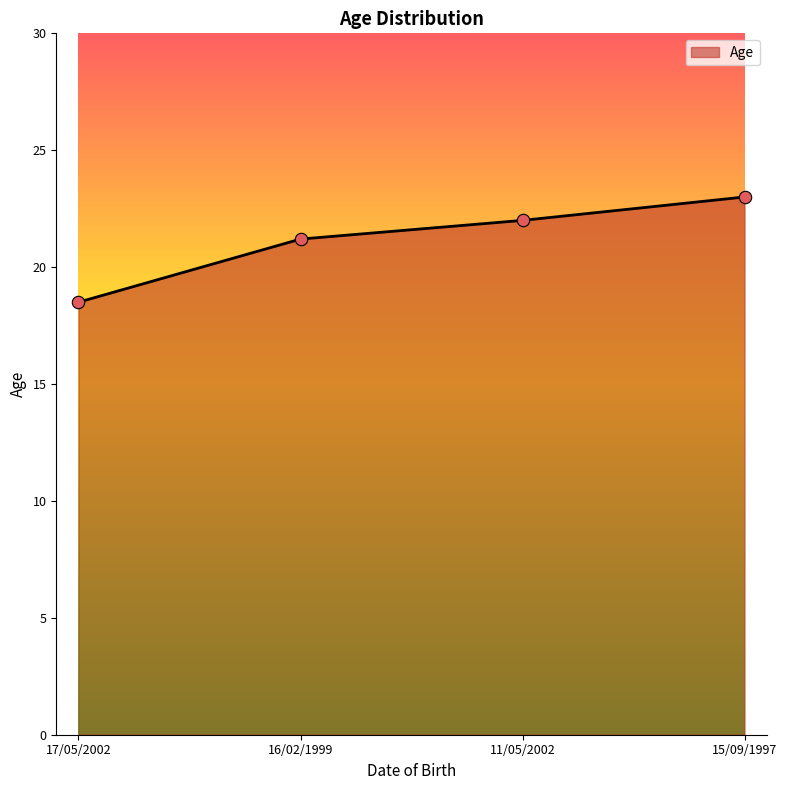

Approximately how many times larger is the value at 16/02/1999 compared to 11/05/2002?

1.0